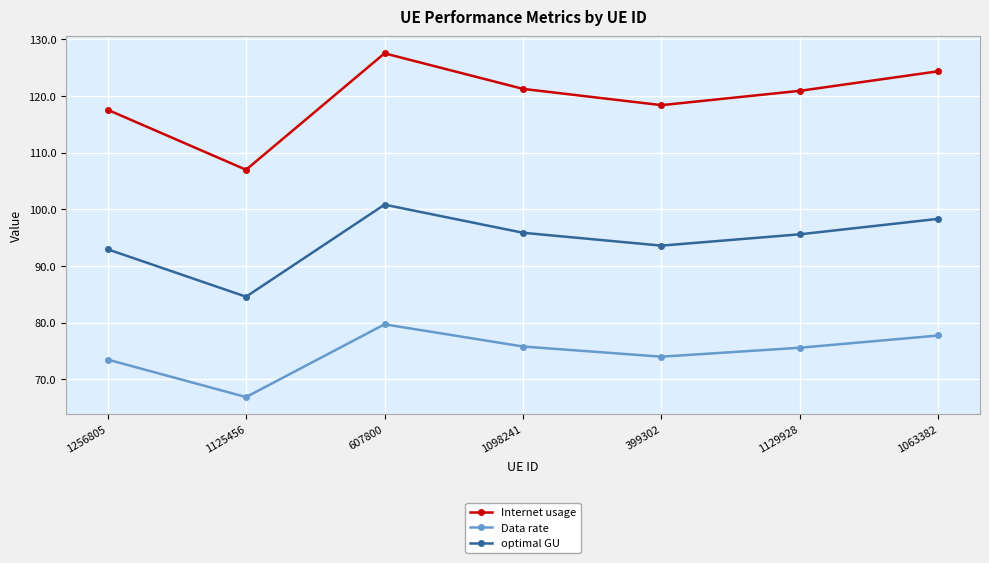

Between 1098241 and 399302, which series saw the biggest shift?

Internet usage